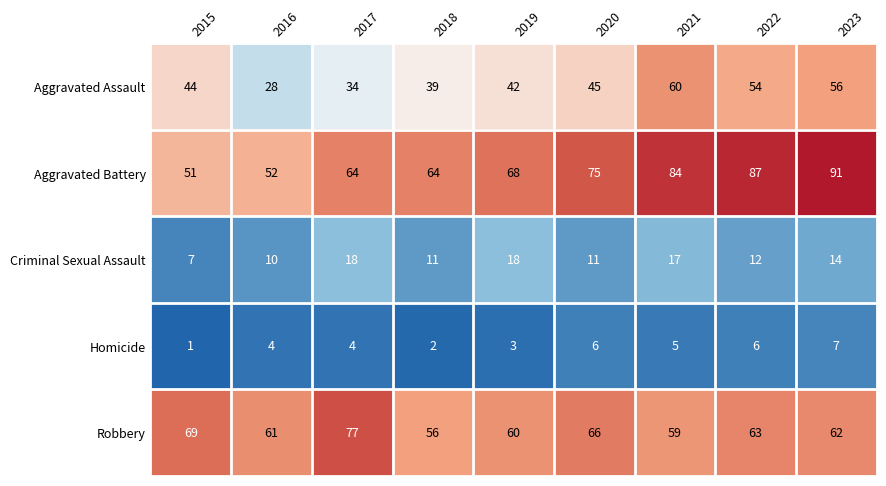

What is the spread (max minus min) of values at 2017?

73